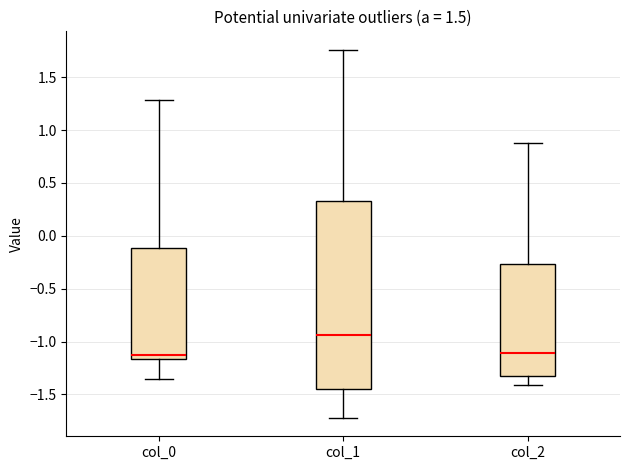

Reading left to right, transcribe this box plot: for each box, give where its median line is, the range the box spans, and where its two whiskers end, as read against the y-axis. The values are not printed on the chart, so give them approximately, as read against the axis.

col_0: median -1.10, box -1.15 to -0.10, whiskers -1.35 to 1.30
col_1: median -0.95, box -1.45 to 0.35, whiskers -1.70 to 1.75
col_2: median -1.10, box -1.35 to -0.25, whiskers -1.40 to 0.90